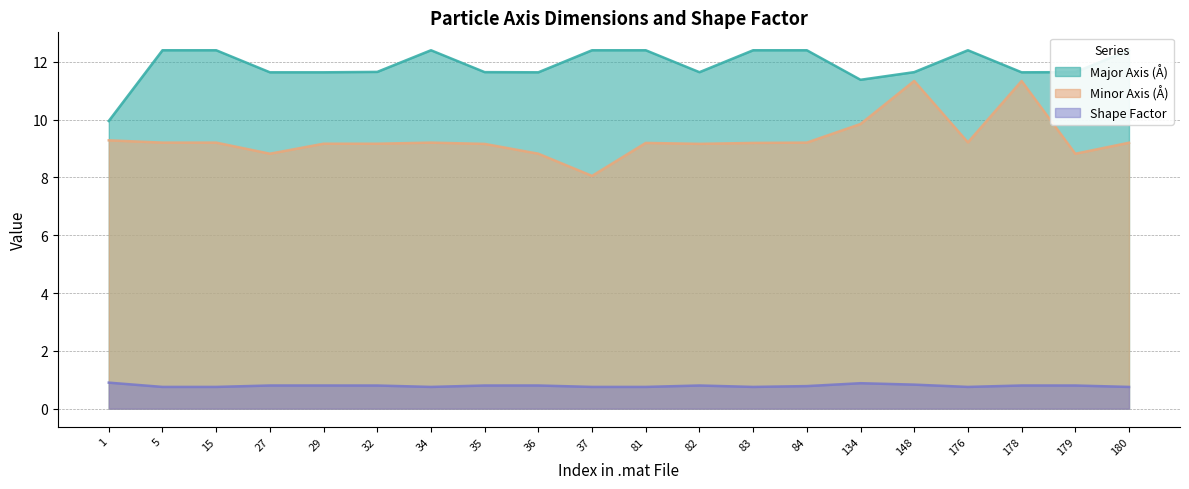

What is the sum of all Minor Axis (Å) values?

186.6